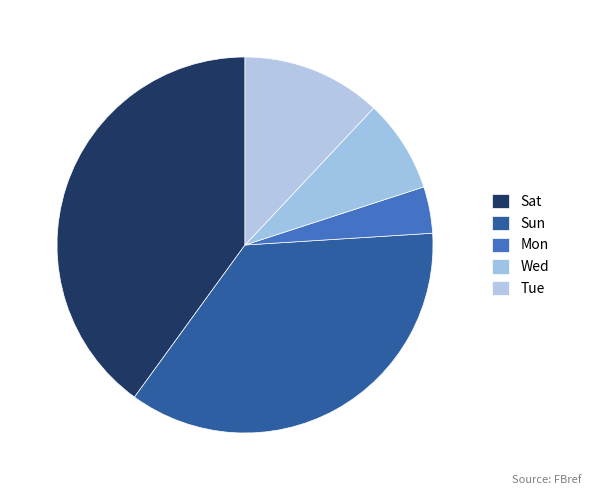

How many segments does this pie chart have?

5